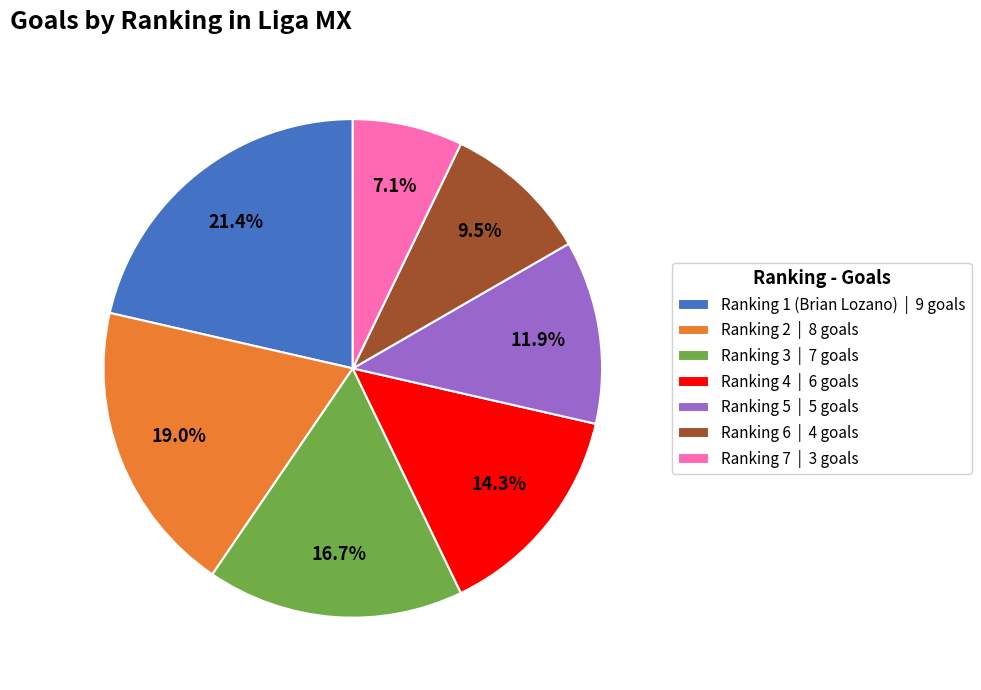

How many slices are in this pie chart?

7